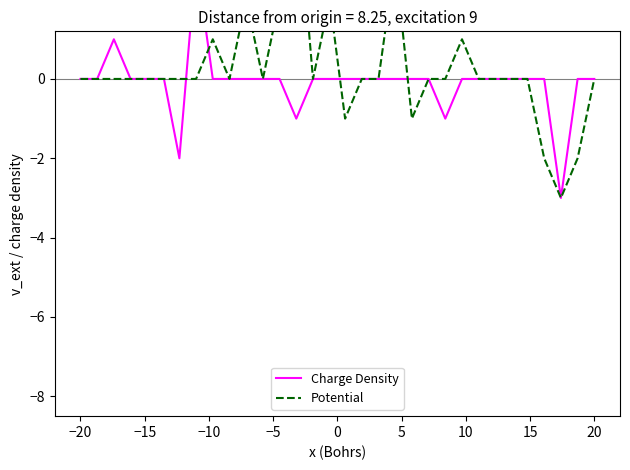

True or false: Charge Density and Potential cross at least once.

True